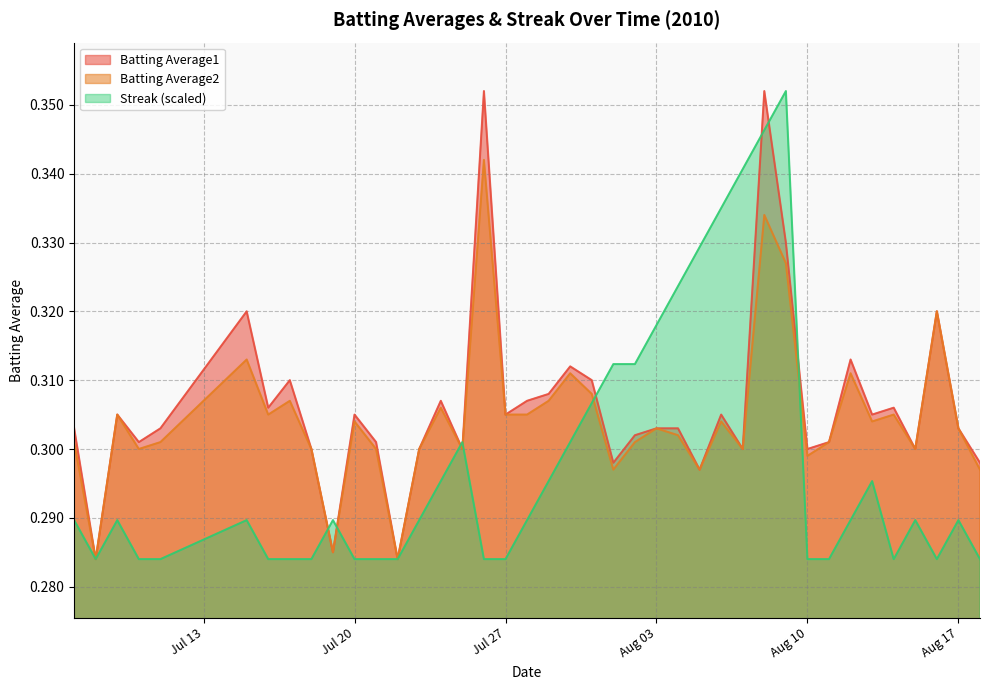

Reading left to right, what are all the values shown in this chart?

Batting Average1: 0.3	0.3	0.3	0.3	0.3	0.3	0.3	0.3	0.3	0.3	0.3	0.3	0.3	0.3	0.3	0.3	0.4	0.3	0.3	0.3	0.3	0.3	0.3	0.3	0.3	0.3	0.3	0.3	0.3	0.4	0.3	0.3	0.3	0.3	0.3	0.3	0.3	0.3	0.3	0.3
Batting Average2: 0.3	0.3	0.3	0.3	0.3	0.3	0.3	0.3	0.3	0.3	0.3	0.3	0.3	0.3	0.3	0.3	0.3	0.3	0.3	0.3	0.3	0.3	0.3	0.3	0.3	0.3	0.3	0.3	0.3	0.3	0.3	0.3	0.3	0.3	0.3	0.3	0.3	0.3	0.3	0.3
Streak: 0.3	0.3	0.3	0.3	0.3	0.3	0.3	0.3	0.3	0.3	0.3	0.3	0.3	0.3	0.3	0.3	0.3	0.3	0.3	0.3	0.3	0.3	0.3	0.3	0.3	0.3	0.3	0.3	0.3	0.3	0.4	0.3	0.3	0.3	0.3	0.3	0.3	0.3	0.3	0.3